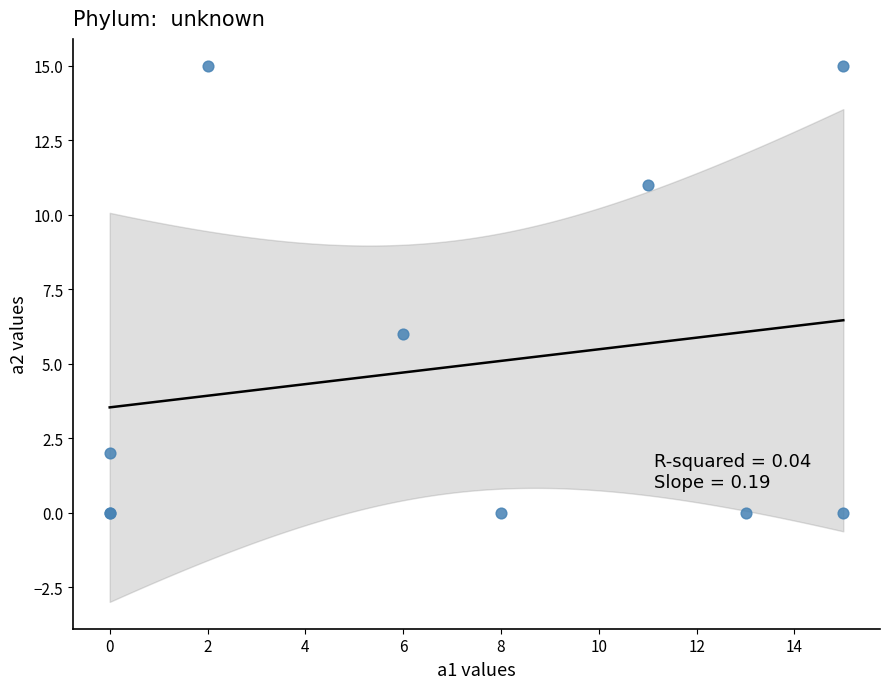

What Y value in the scatter plot is closest to 7?

6